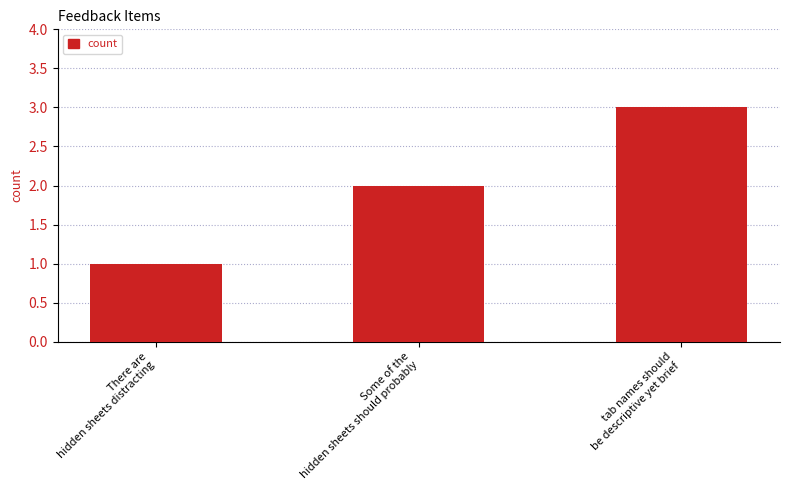

Reading left to right, extract all data points from this chart.

There are
hidden sheets distracting=1	Some of the
hidden sheets should probably=2	tab names should
be descriptive yet brief=3